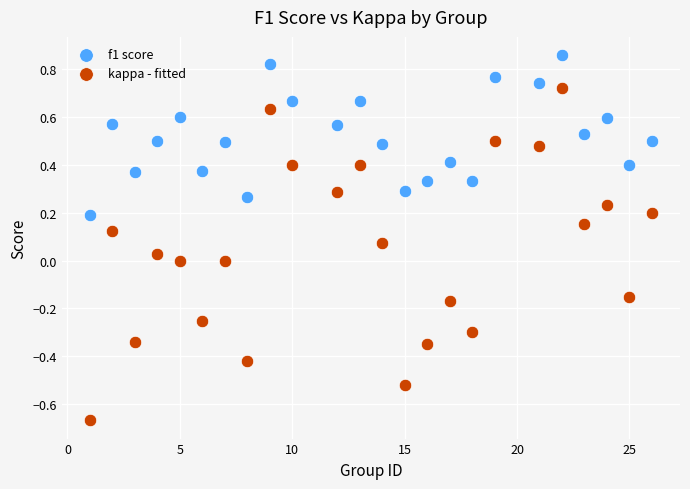

Which series has the widest spread of Y values?

kappa - fitted